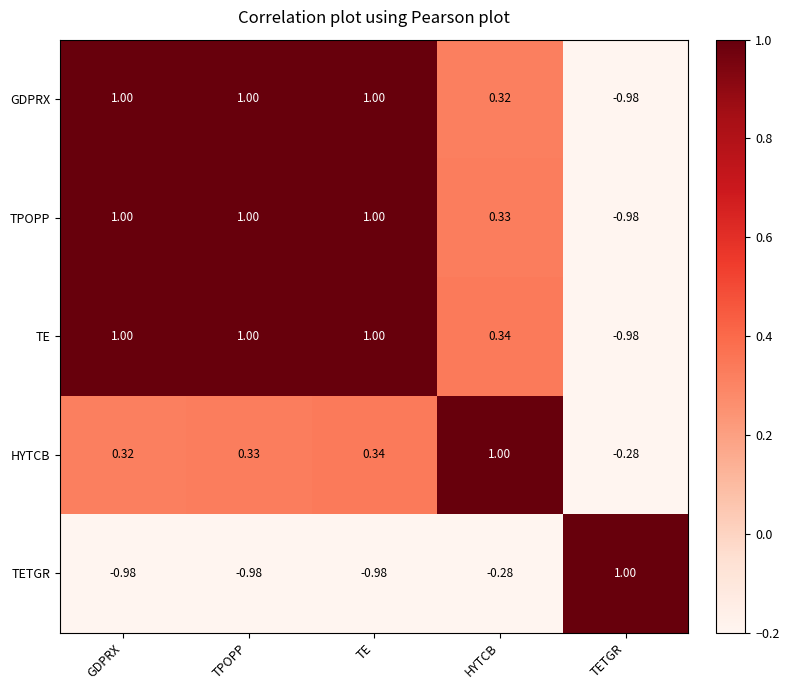

Between GDPRX and TPOPP, which series saw the biggest shift?

HYTCB